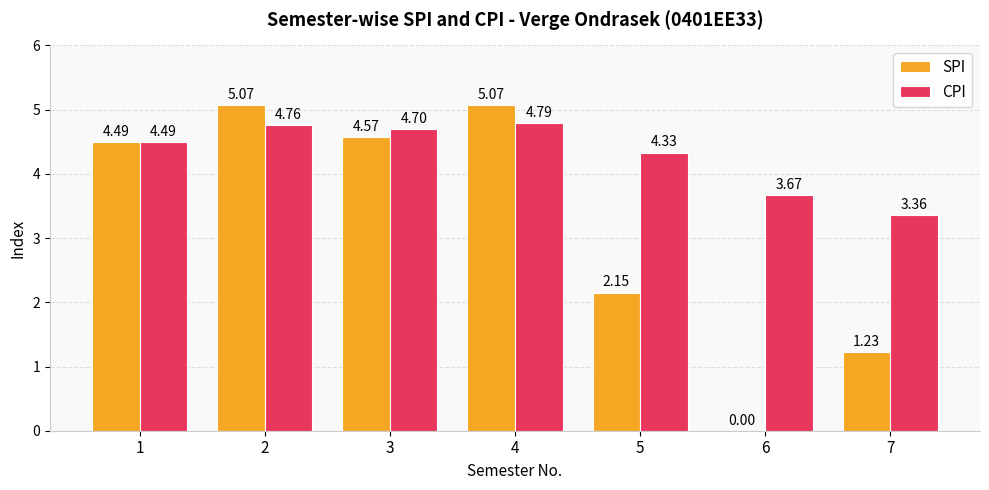

Between 3 and 7, which series saw the biggest shift?

SPI